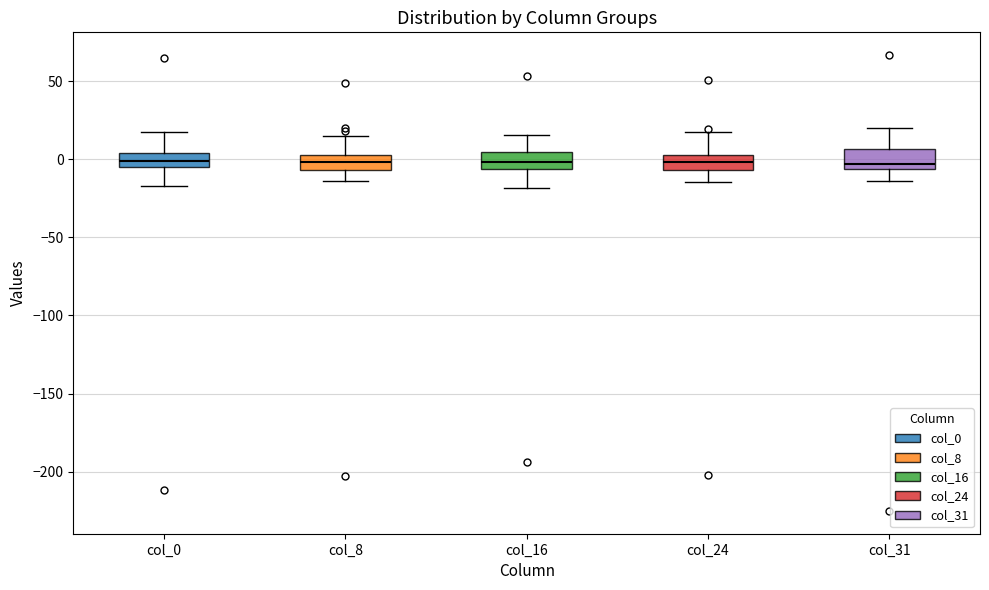

Reading left to right, read every box against the y-axis: the position of its median line, the range the box covers, and the ends of its whiskers. The values are not printed on the chart, so give them approximately, as read against the axis.

col_0: median 0, box -5 to 5, whiskers -15 to 20
col_8: median 0, box -5 to 5, whiskers -15 to 15
col_16: median 0, box -5 to 5, whiskers -20 to 15
col_24: median 0, box -5 to 5, whiskers -15 to 15
col_31: median -5 (just above the box's lower edge), box -5 to 5, whiskers -15 to 20